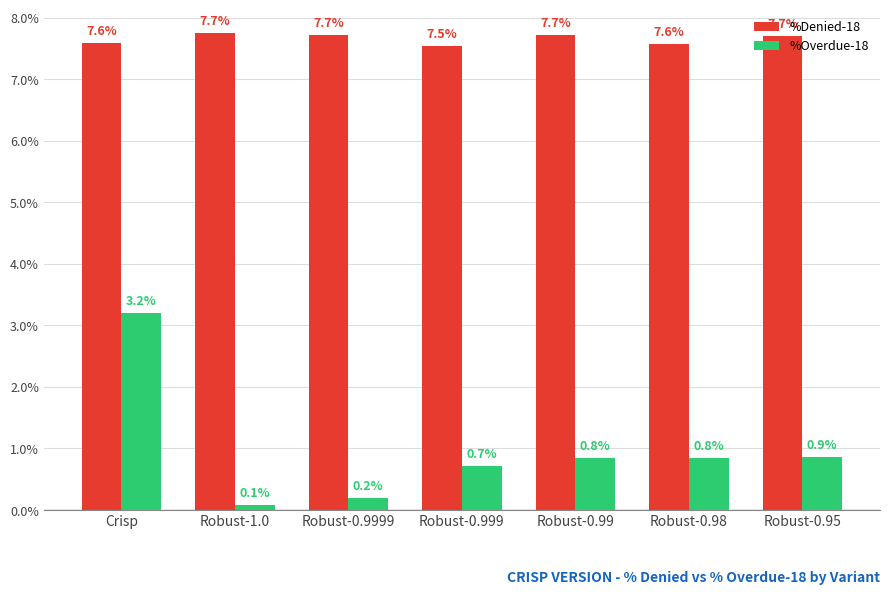

Is it true that %Overdue-18 equals 0.0 at Robust-0.99?

False